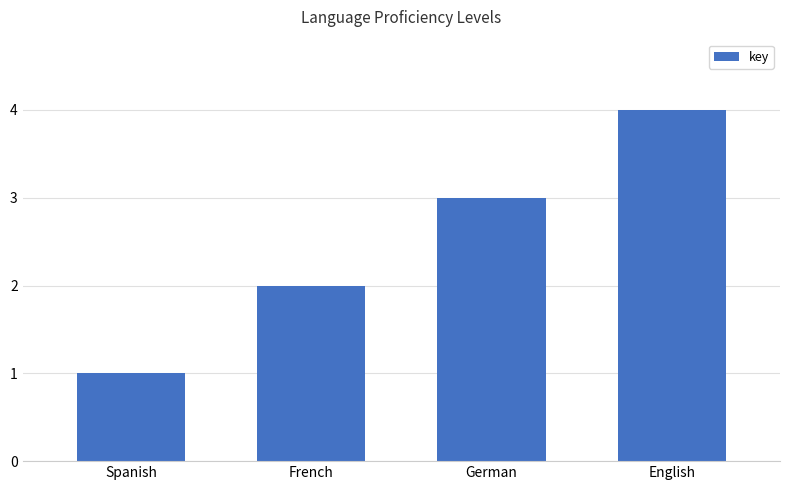

What value does the data have at English?

4